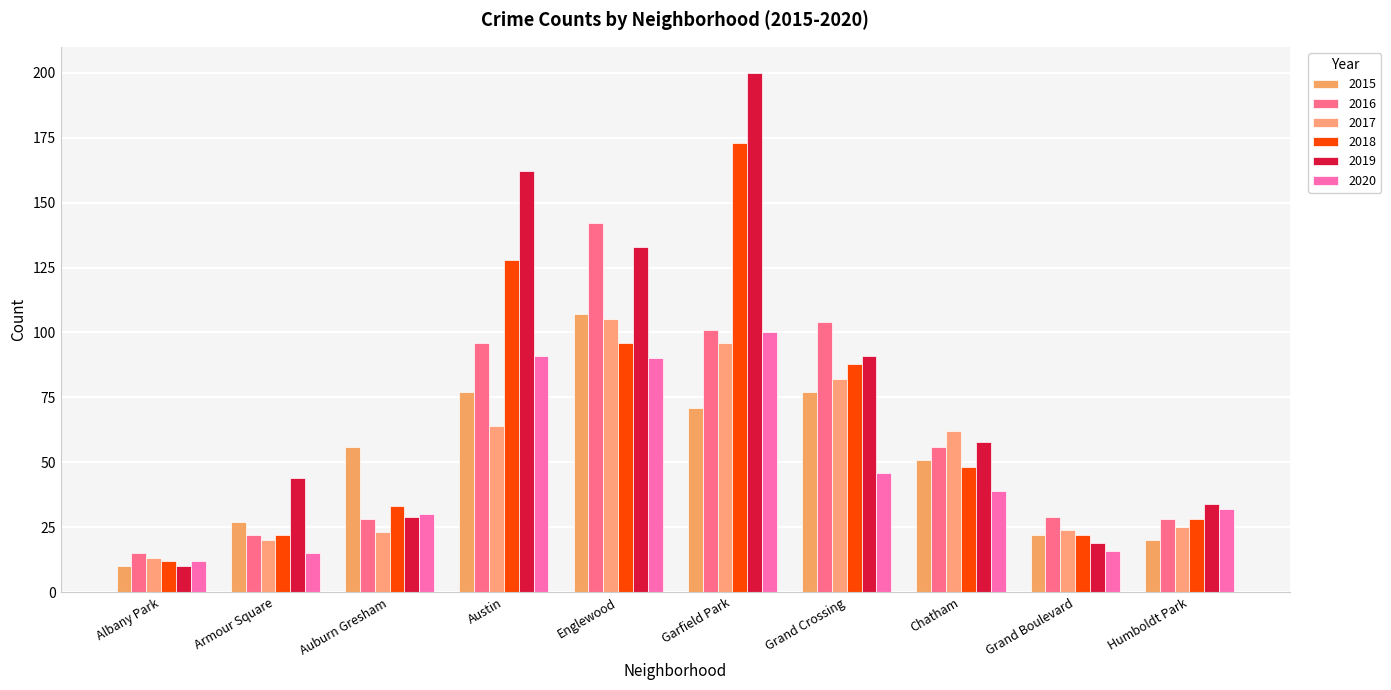

Are the bars grouped side by side (vs. stacked)?

Yes